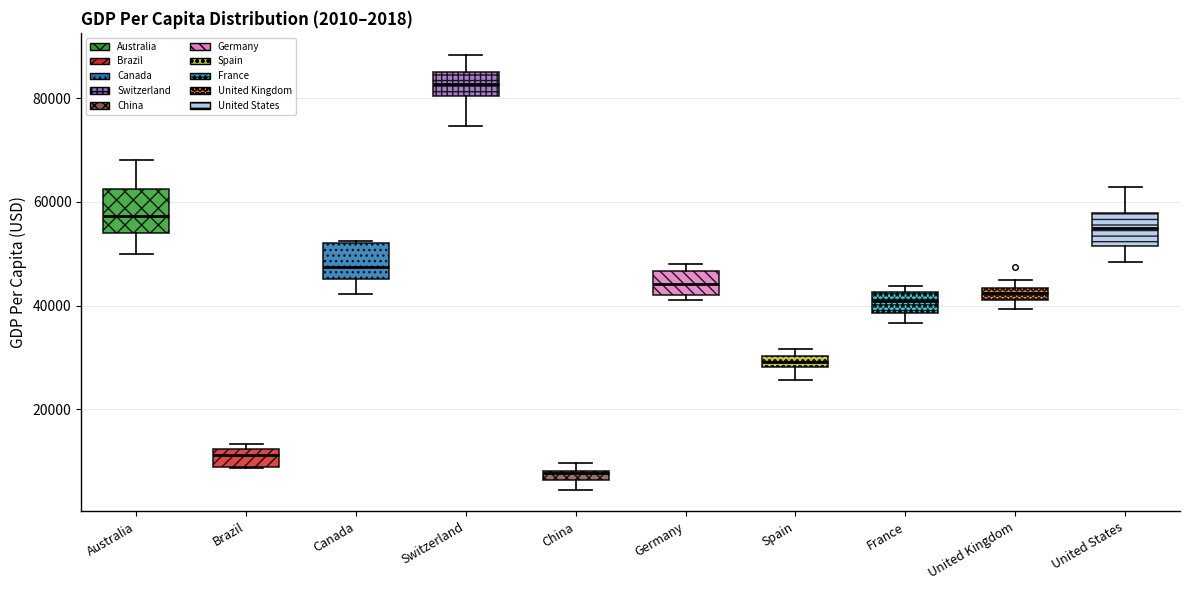

Which box has the highest median line?

Switzerland